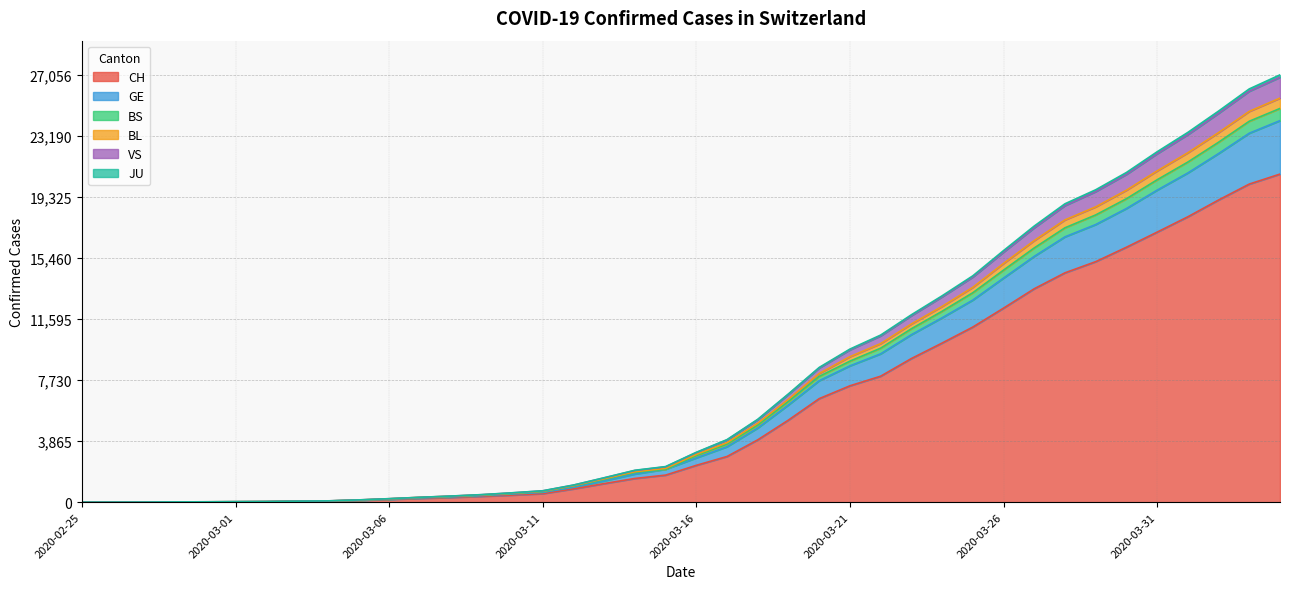

How many lines are shown in the chart?

6